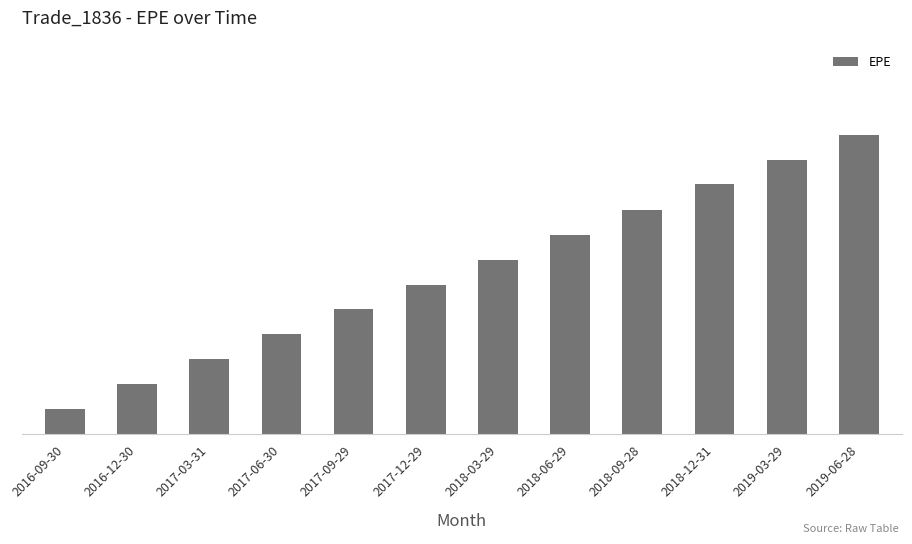

List the labels in order of value, largest first.

2019-06-28, 2019-03-29, 2018-12-31, 2018-09-28, 2018-06-29, 2018-03-29, 2017-12-29, 2017-09-29, 2017-06-30, 2017-03-31, 2016-12-30, 2016-09-30